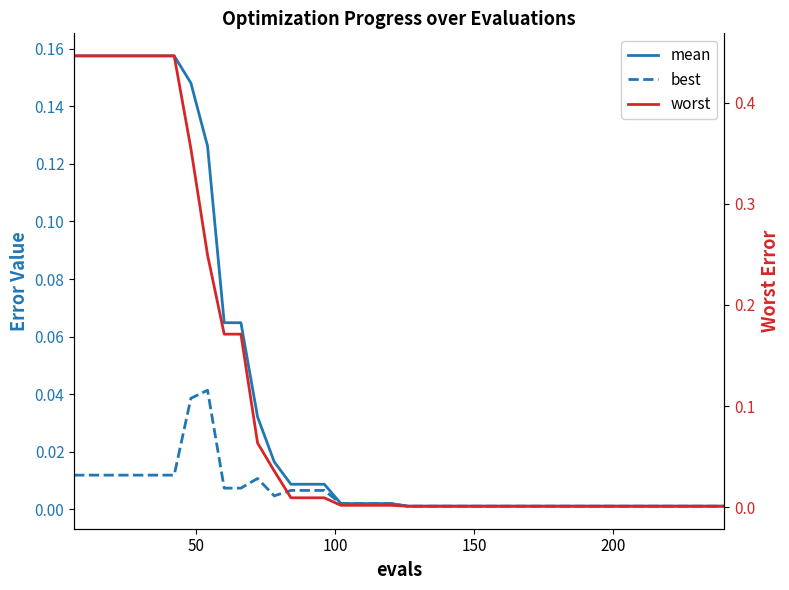

Which series has the widest spread of values?

worst